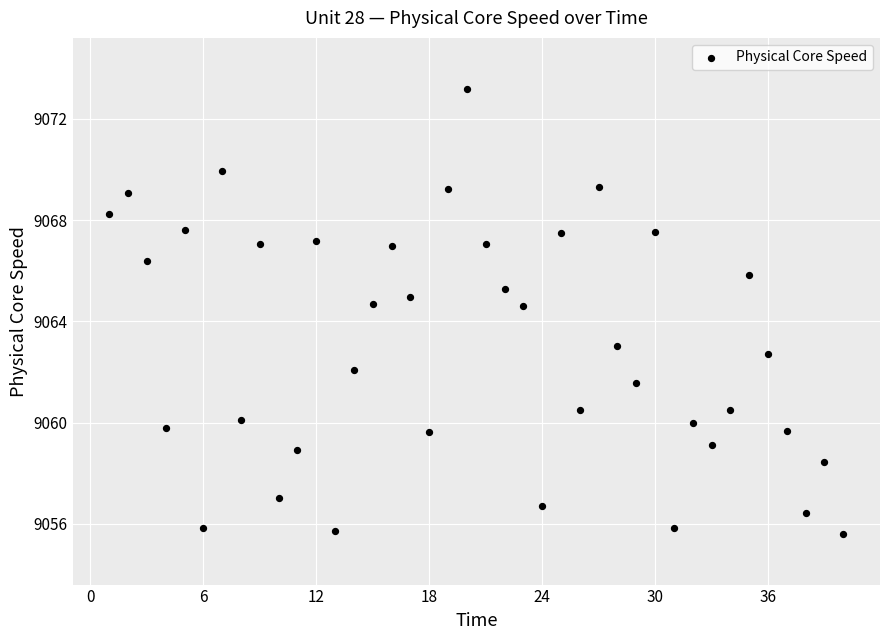

What is the range of Y values (max minus min)?

17.6